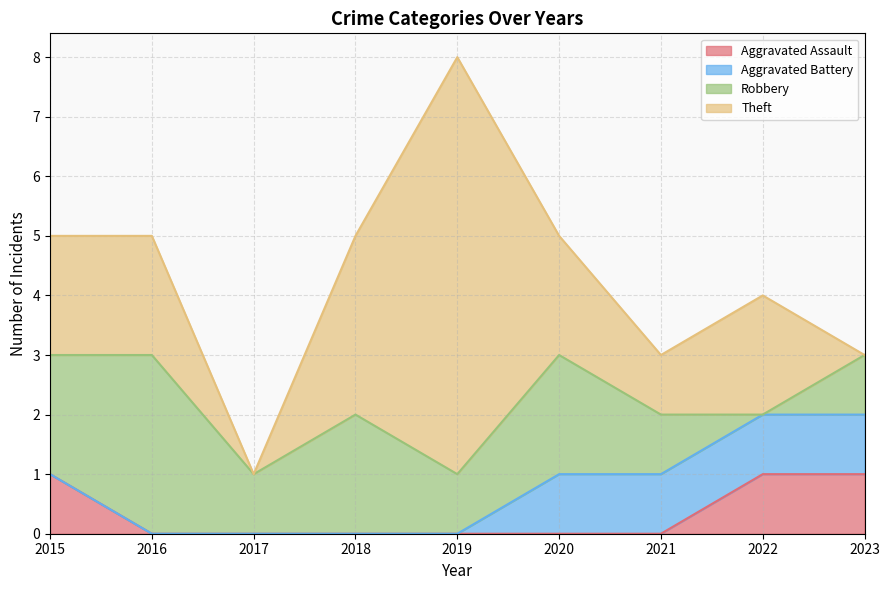

Between 2016 and 2019, which is larger?

2016